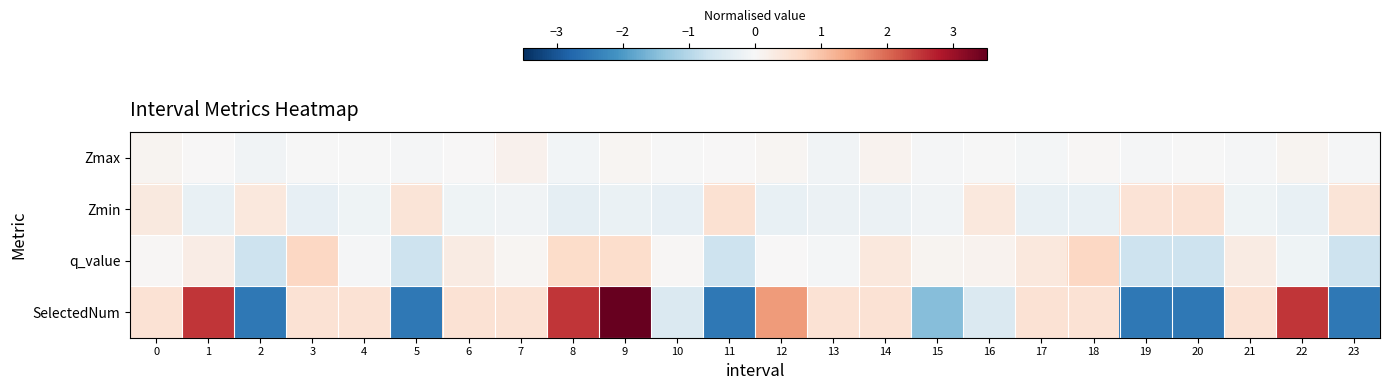

Which category has the lowest value across all series?

2